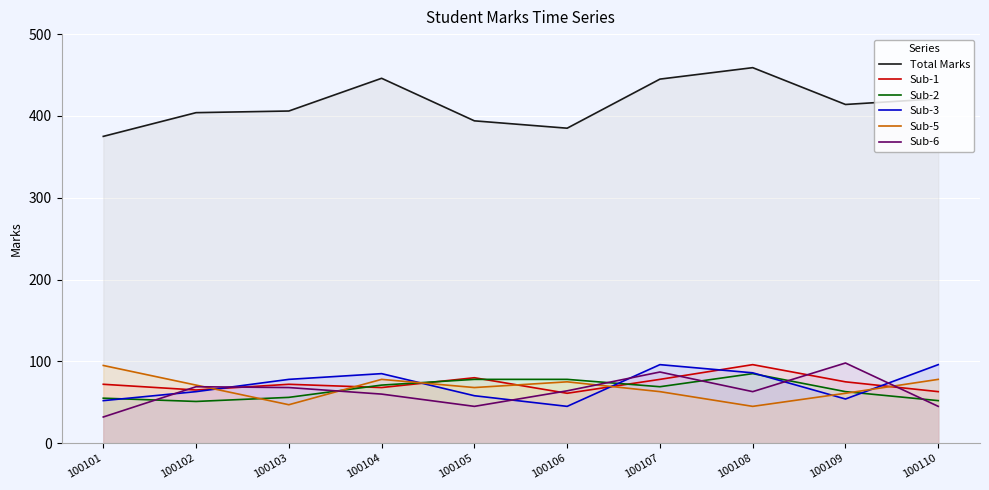

Reading right to left, list all the values displayed in this chart.

Total Marks: 100110=421	100109=414	100108=459	100107=445	100106=385	100105=394	100104=446	100103=406	100102=404	100101=375
Sub-1: 100110=63	100109=75	100108=96	100107=78	100106=61	100105=80	100104=68	100103=72	100102=65	100101=72
Sub-2: 100110=52	100109=63	100108=85	100107=69	100106=78	100105=78	100104=71	100103=56	100102=51	100101=55
Sub-3: 100110=96	100109=54	100108=86	100107=96	100106=45	100105=58	100104=85	100103=78	100102=63	100101=52
Sub-5: 100110=78	100109=61	100108=45	100107=63	100106=75	100105=68	100104=78	100103=47	100102=71	100101=95
Sub-6: 100110=45	100109=98	100108=63	100107=87	100106=64	100105=45	100104=60	100103=68	100102=69	100101=32